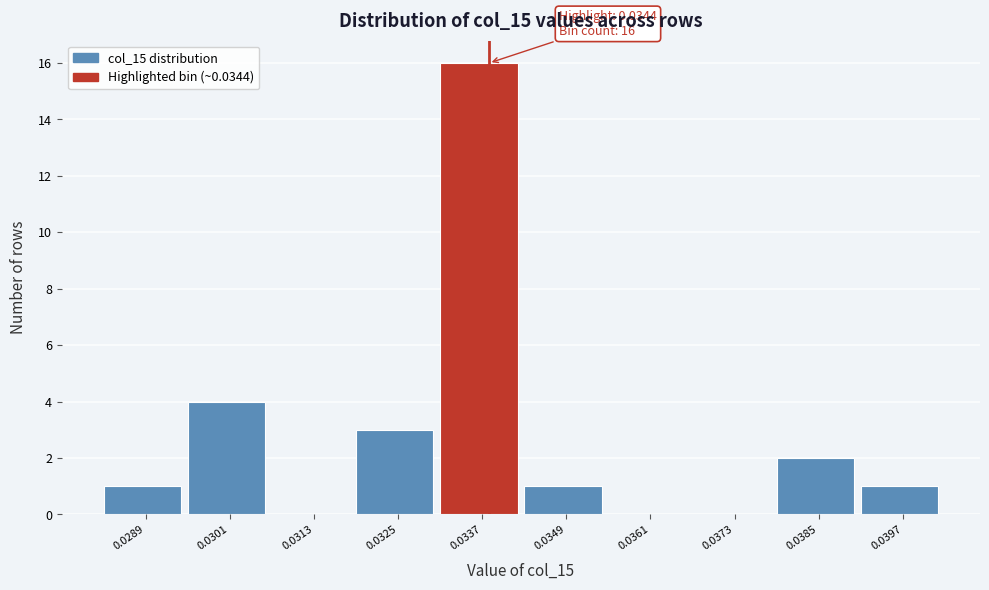

Reading left to right, list all the values displayed in this chart.

0.0289=1	0.0301=4	0.0313=0	0.0325=3	0.0337=16	0.0349=1	0.0361=0	0.0373=0	0.0385=2	0.0397=1